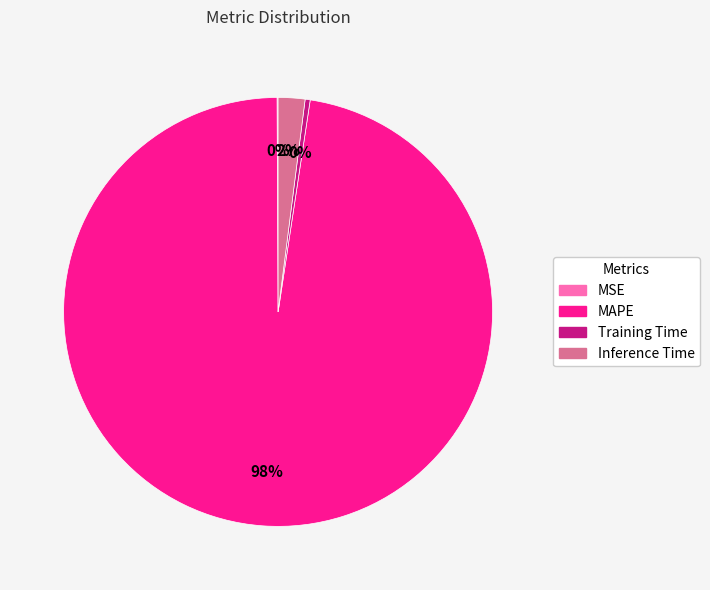

Is it true that MAPE is 98% of the pie?

True